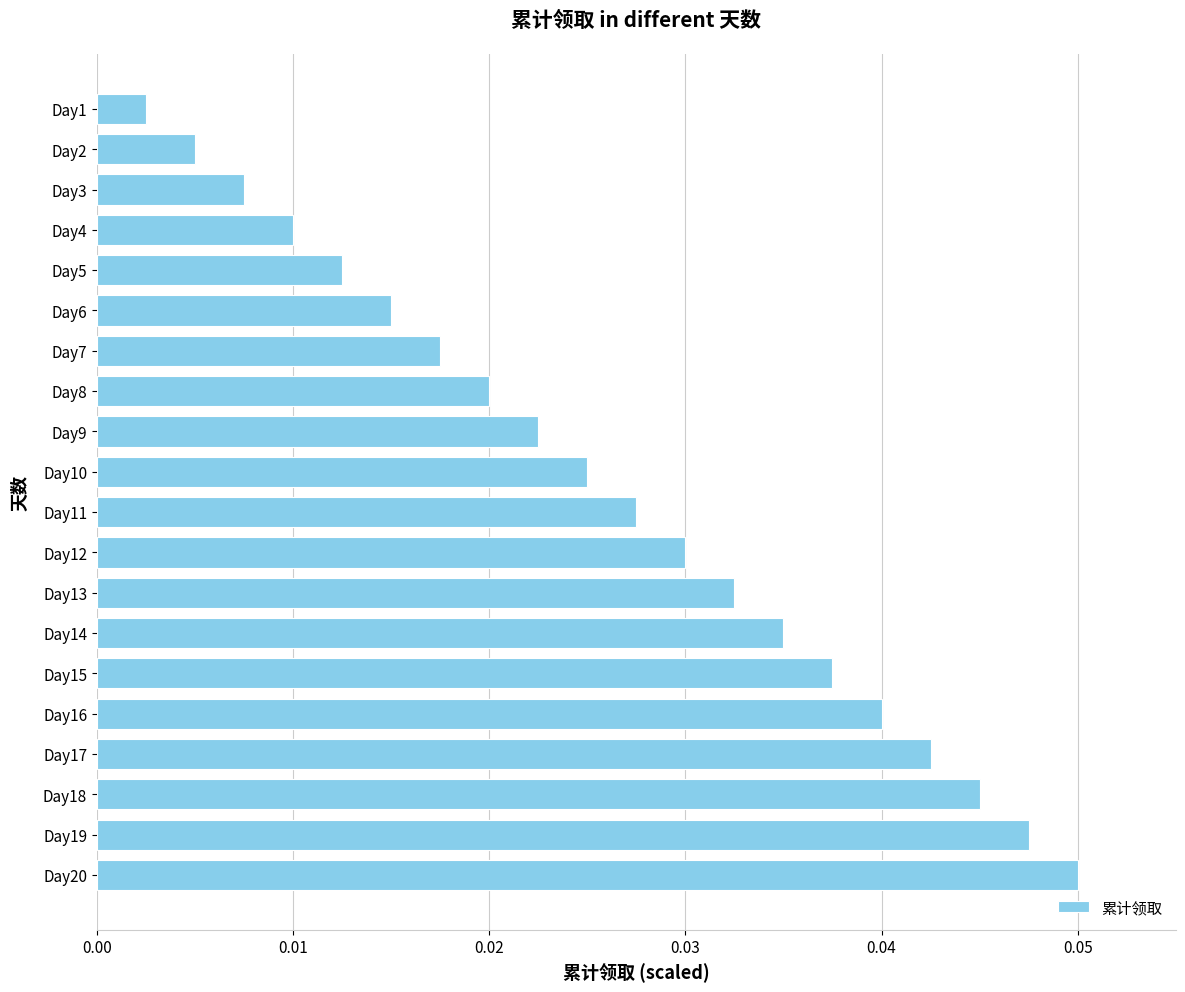

Rank the categories by value from lowest to highest.

Day1, Day2, Day3, Day4, Day5, Day6, Day7, Day8, Day9, Day10, Day11, Day12, Day13, Day14, Day15, Day16, Day17, Day18, Day19, Day20